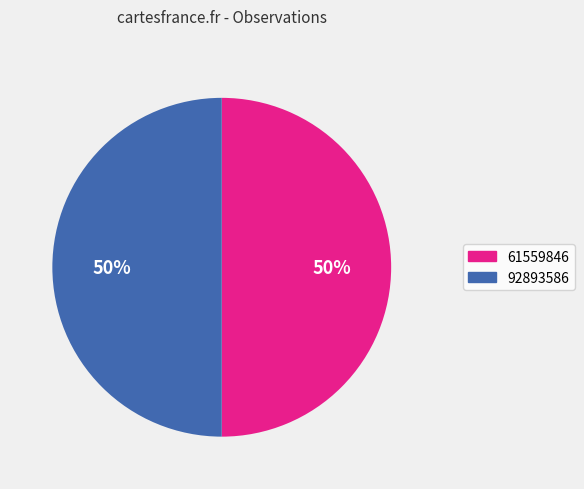

True or false: 61559846 accounts for 58% of the total.

False